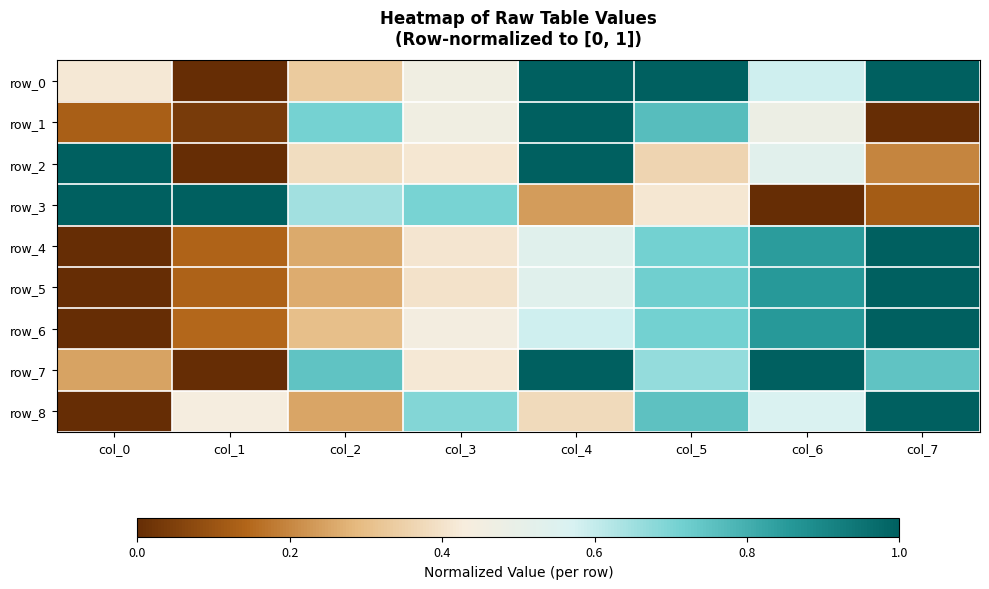

At which category is the sum across all series the highest?

col_4